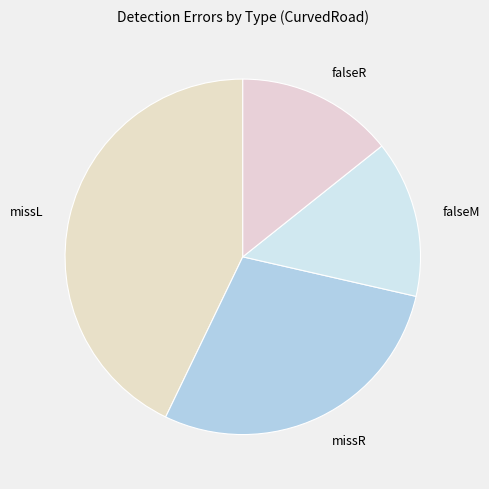

Is it true that missL is 43% of the pie?

True